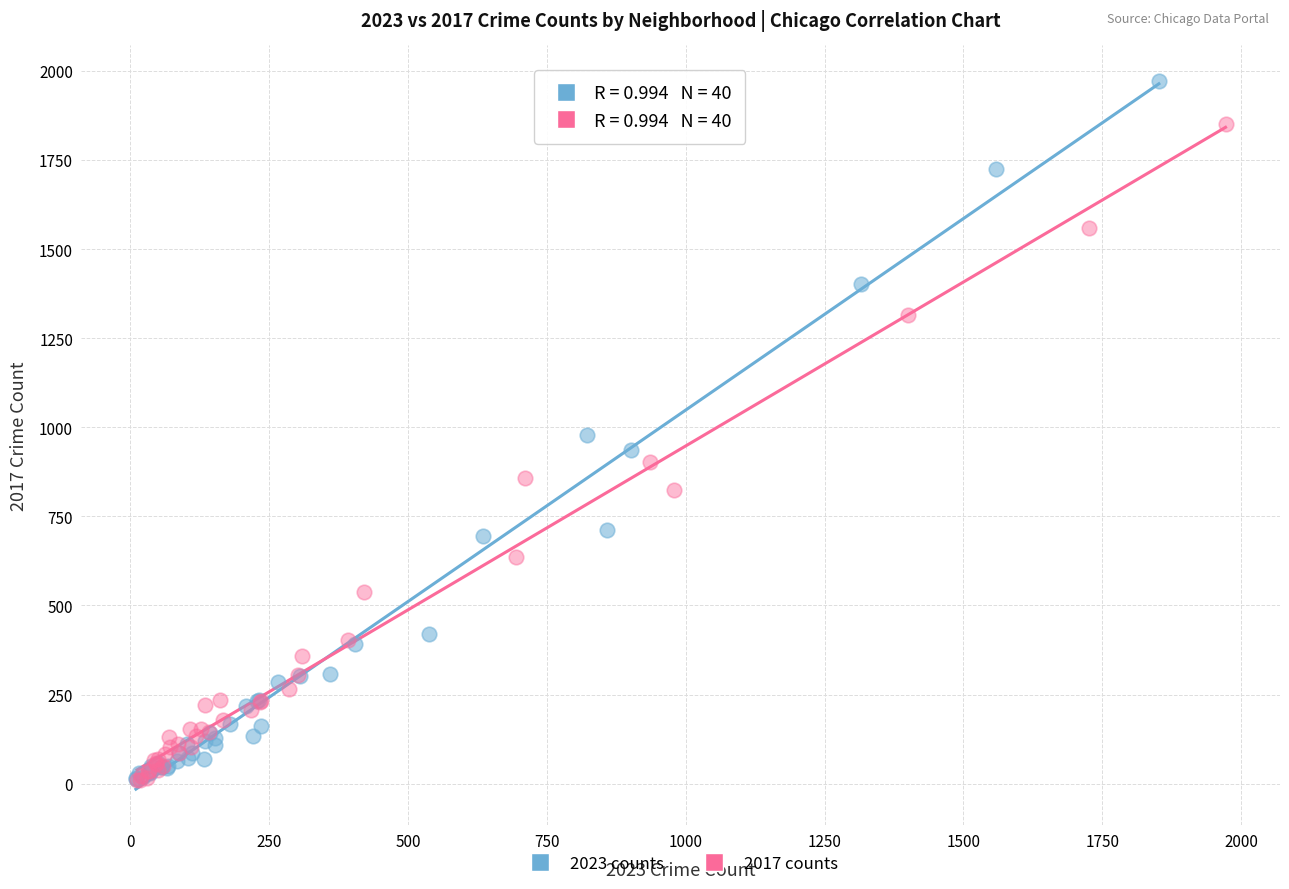

Which series has the largest Y range (max minus min)?

2023 counts